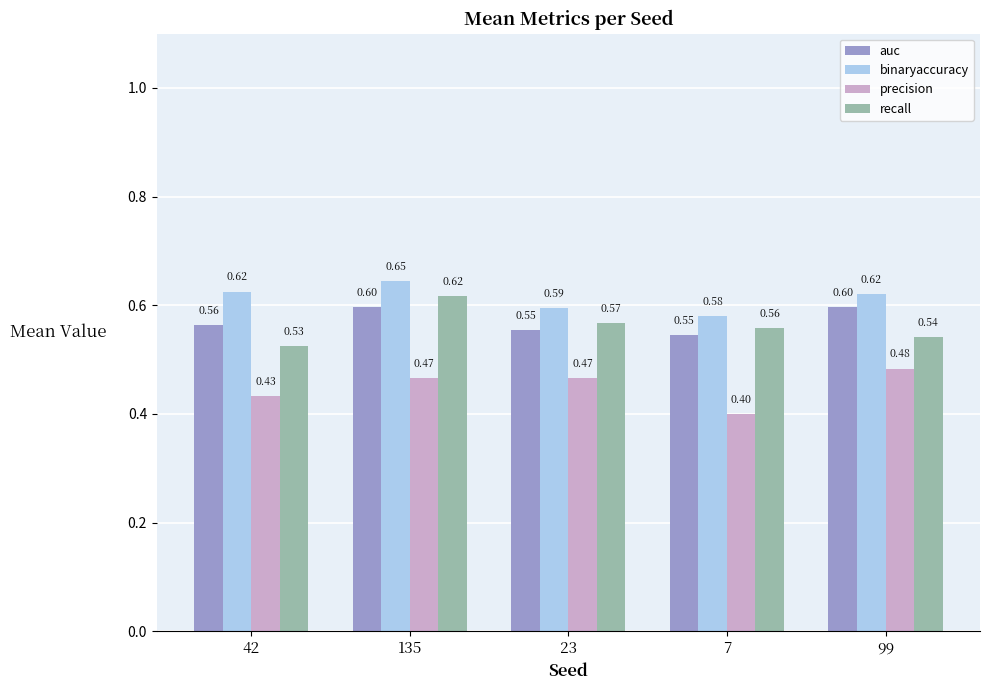

At 135, list the series in order from smallest to largest.

precision, auc, recall, binaryaccuracy